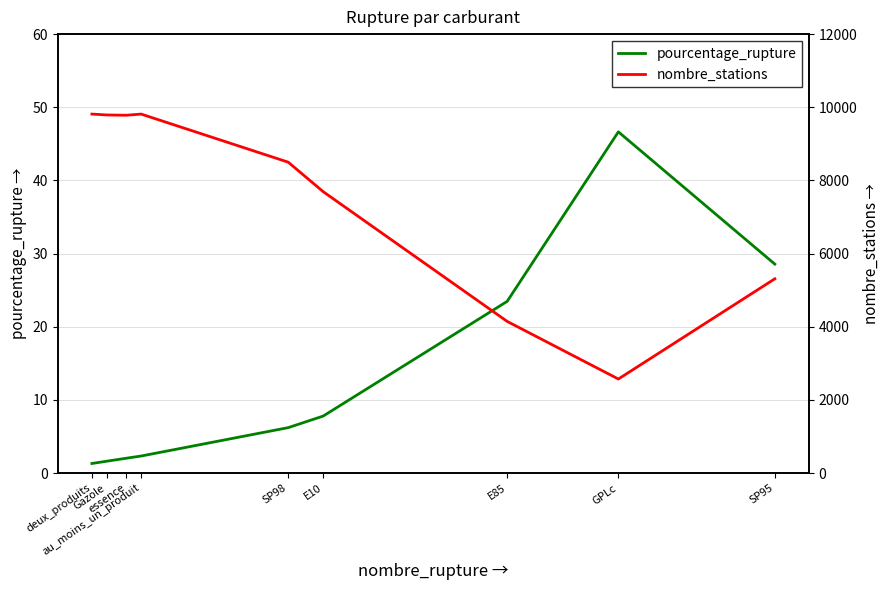

Reading left to right, transcribe all the data shown in this chart.

pourcentage_rupture: 1.3	1.6	2.0	2.3	6.2	7.8	23.5	46.6	28.6
nombre_stations: 9814.0	9790.0	9782.0	9814.0	8499.0	7693.0	4146.0	2571.0	5311.0